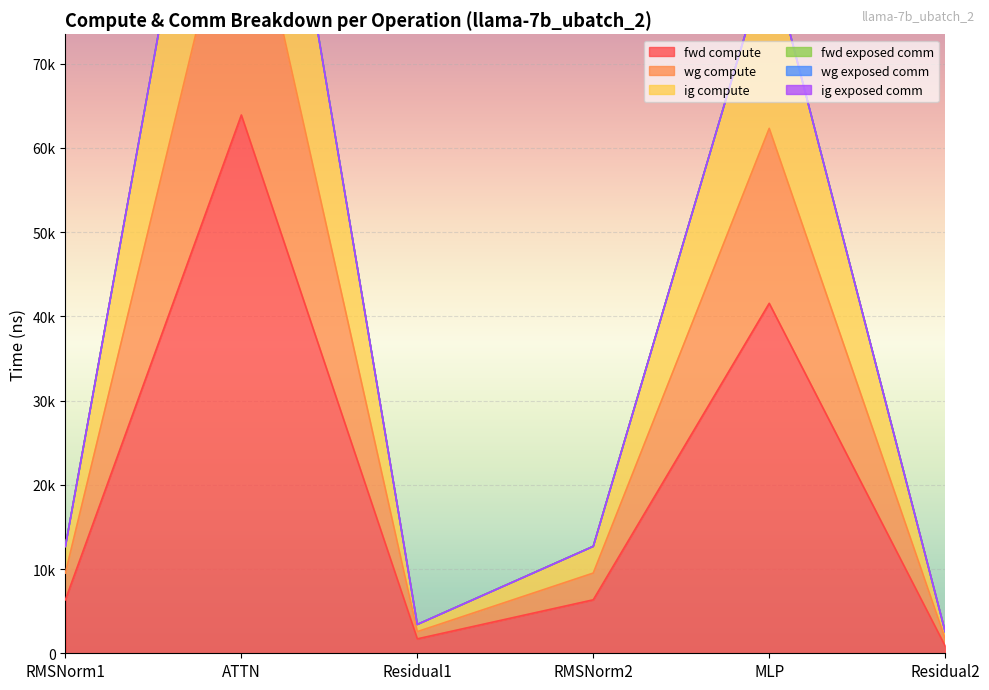

True or false: fwd compute and wg compute intersect in this chart.

False